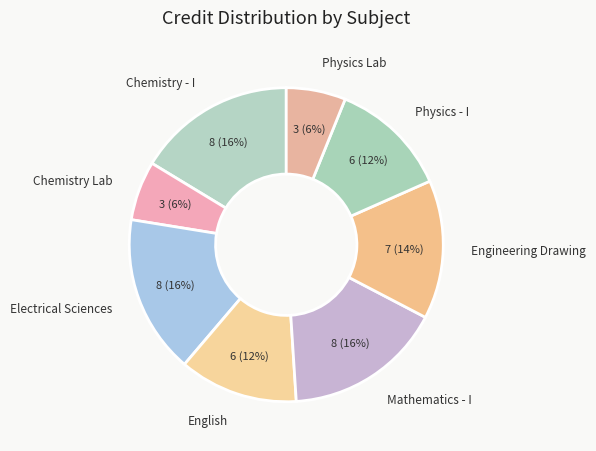

Combined, do Engineering Drawing and Physics Lab account for over 50%?

No